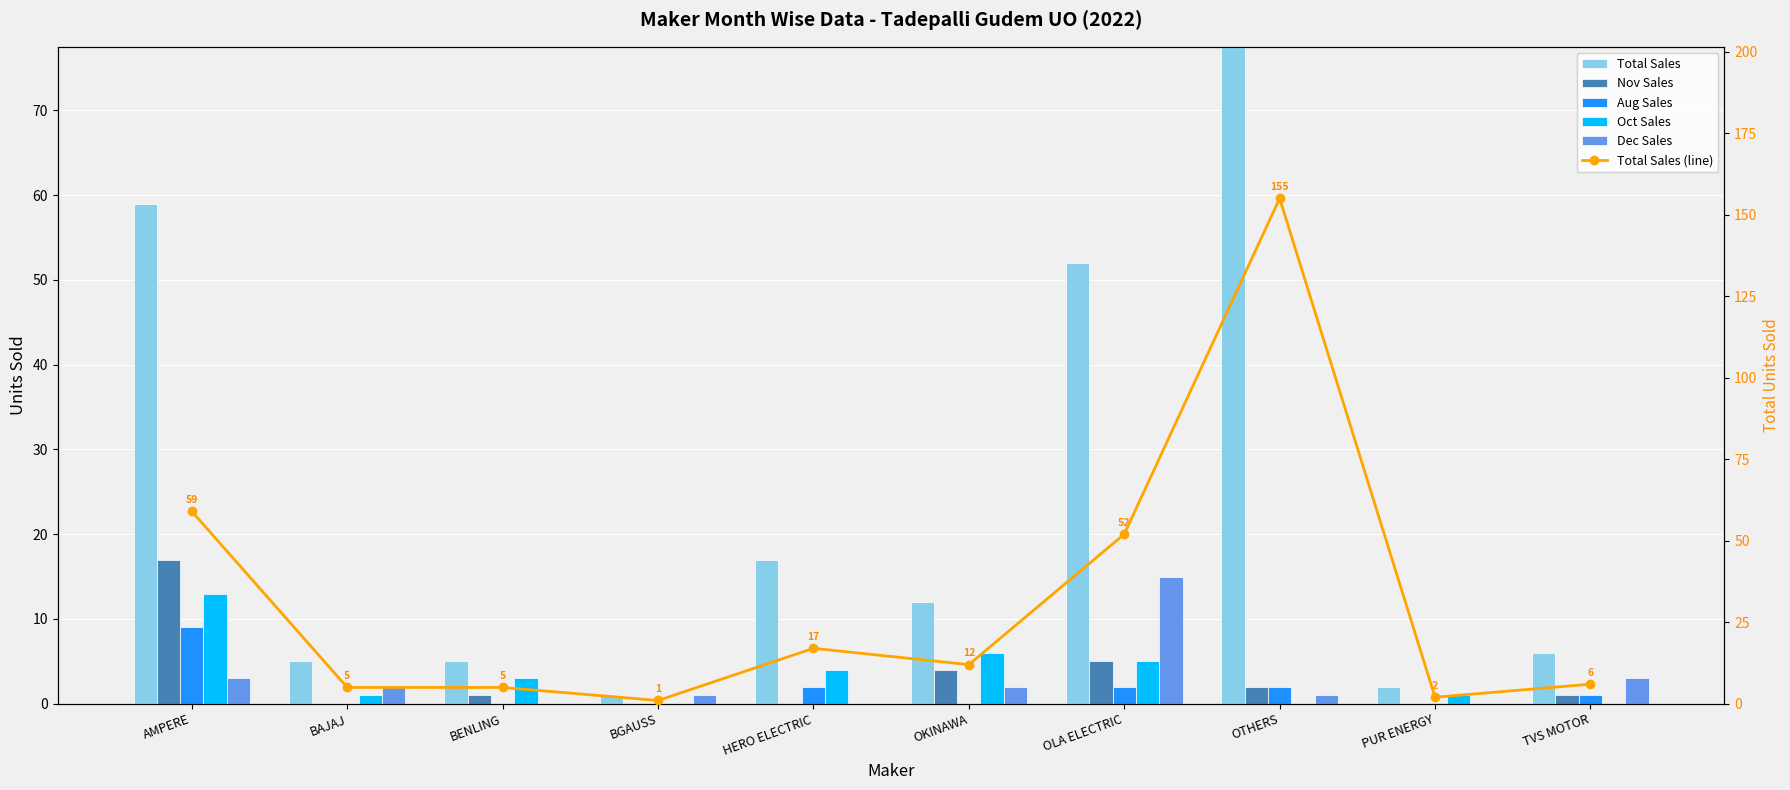

What is the average value of the Total Sales (line) series?

31